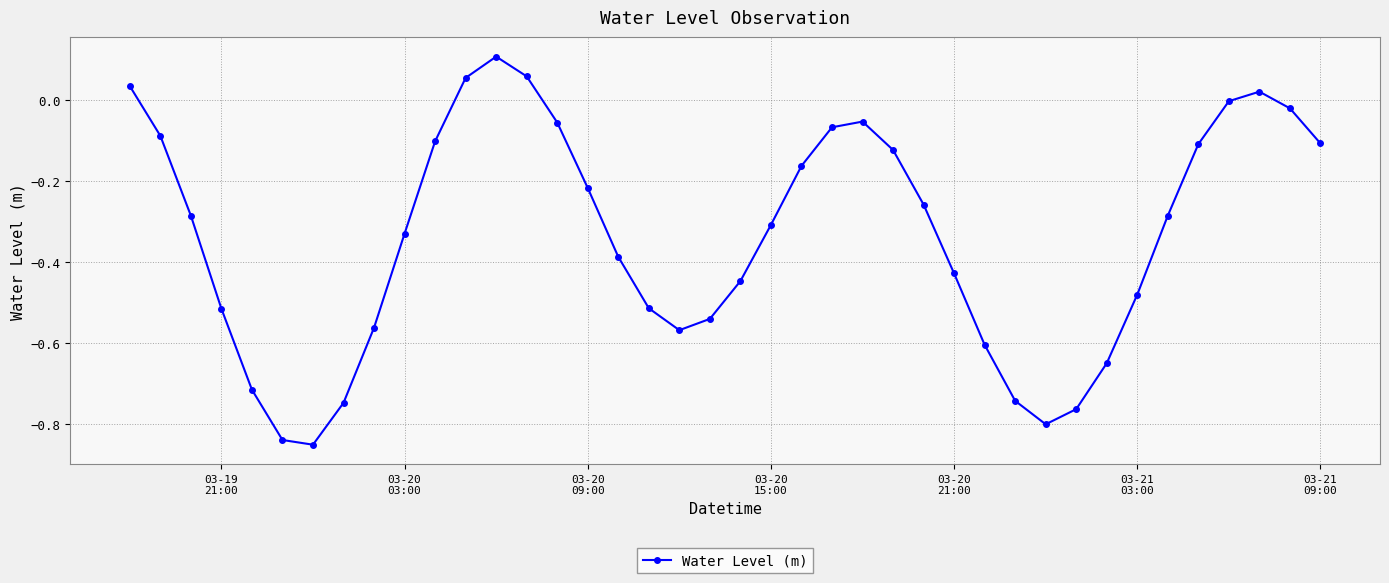

True or false: there are more than 0 points higher than both neighbors.

True